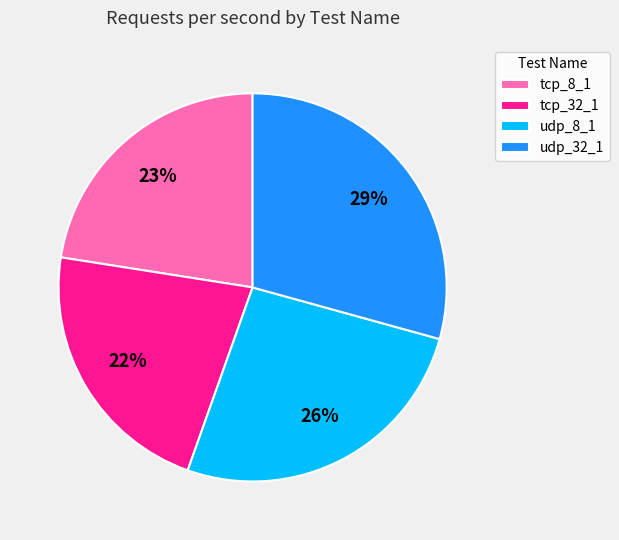

Is there any slice that represents more than half of the pie?

No